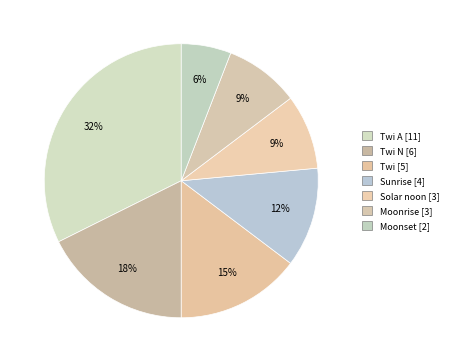

Which slice is the smallest?

Moonset